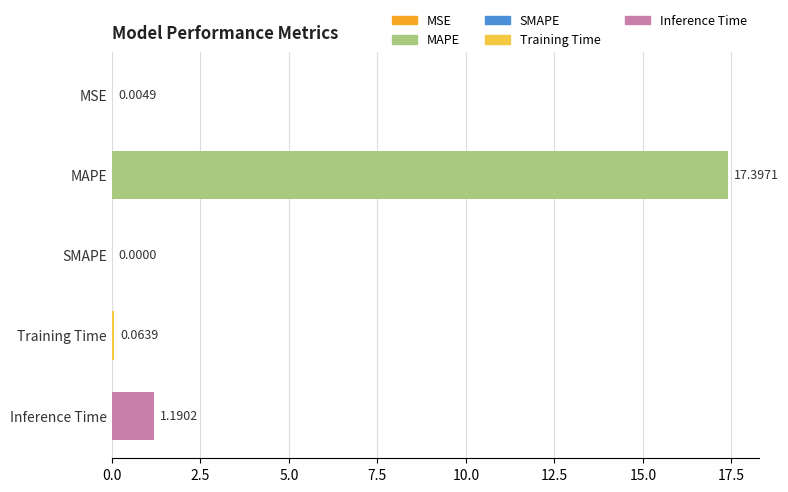

What is the change in value from SMAPE to Training Time?

+0.1